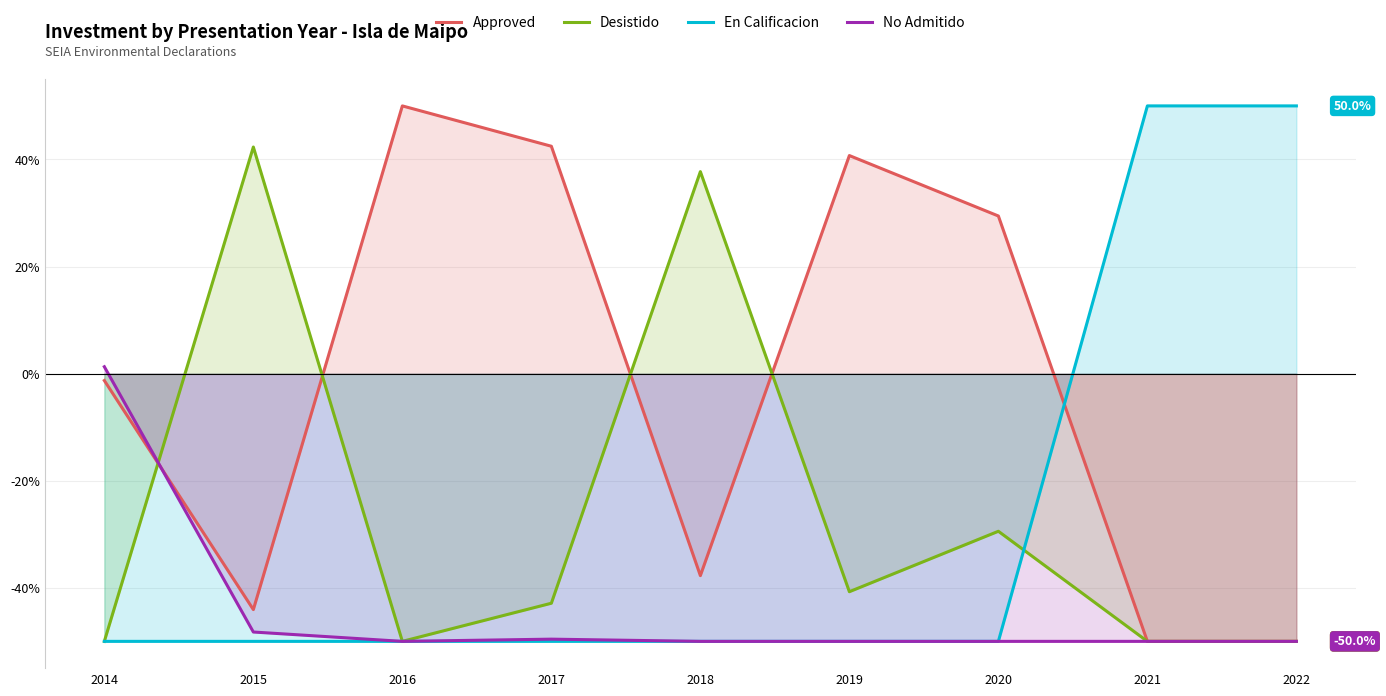

Does the chart display data point markers on the line(s)?

No